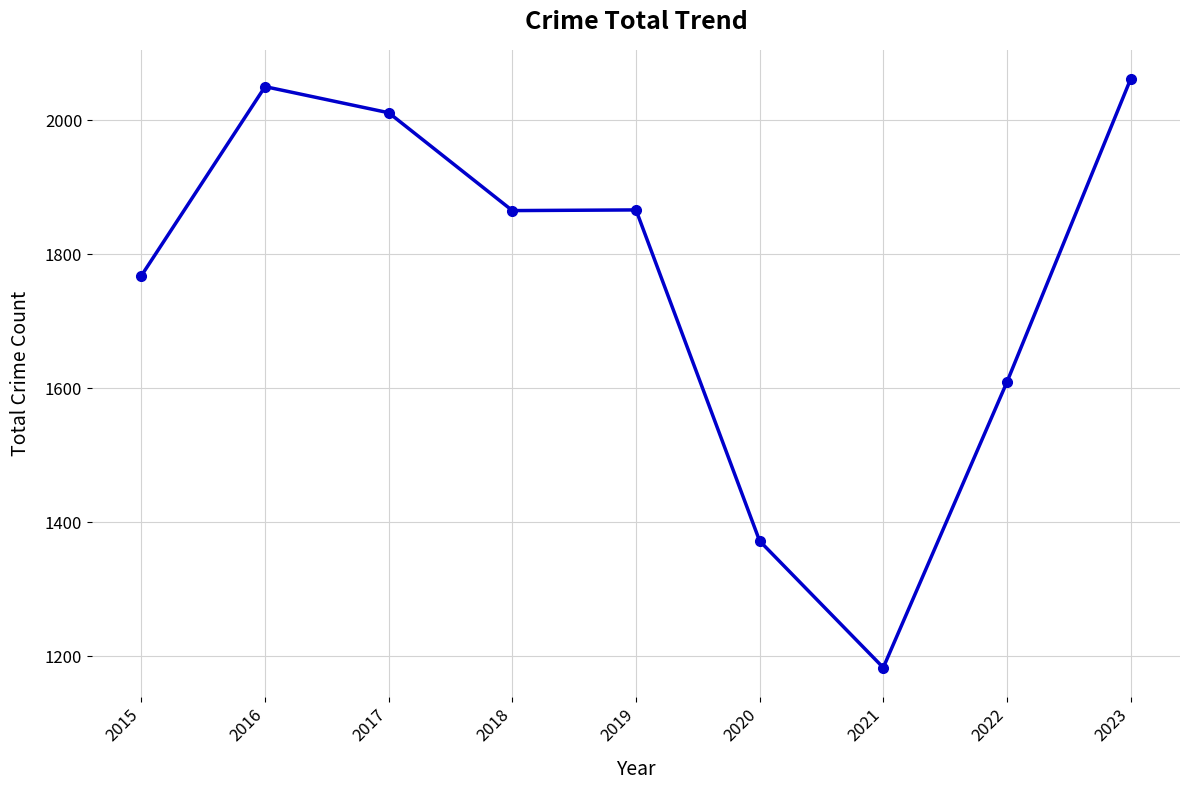

What is the sum of all values?

15785